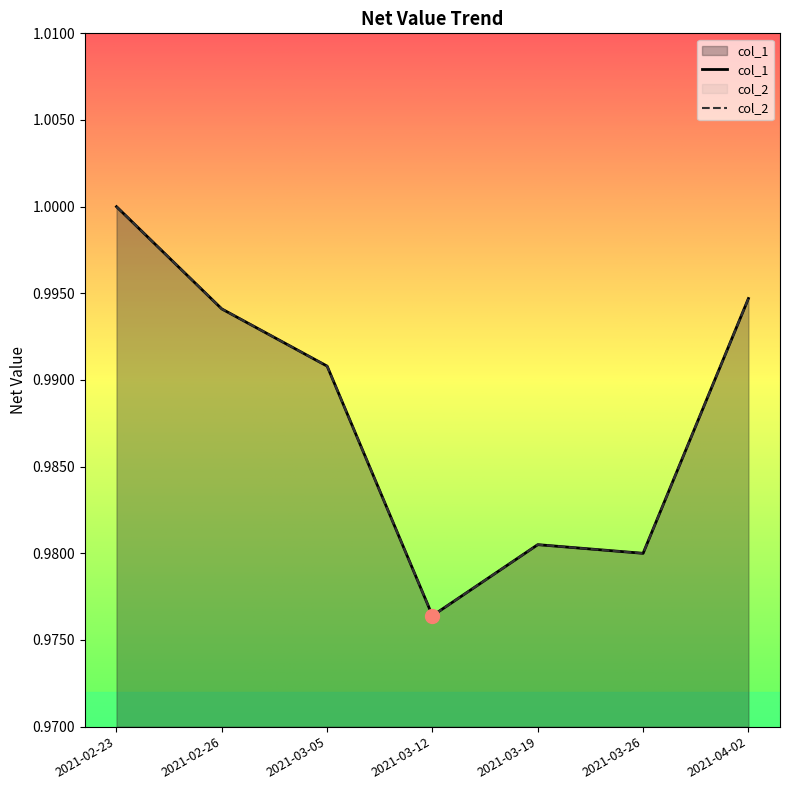

What are all the series names shown in the legend?

col_1, col_2